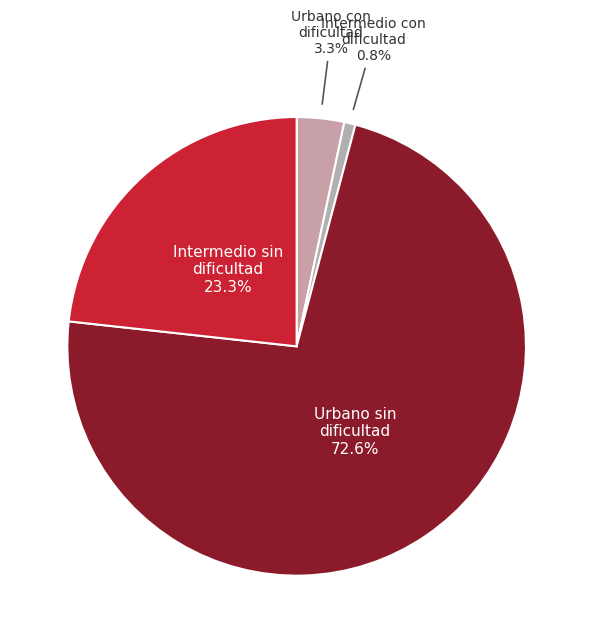

Between Urbano con dificultad and Urbano sin dificultad, which is larger?

Urbano sin dificultad